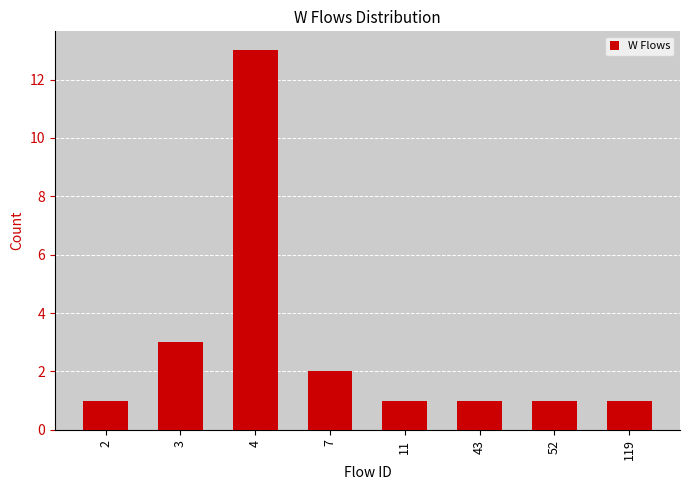

How many categories are shown in the chart?

8